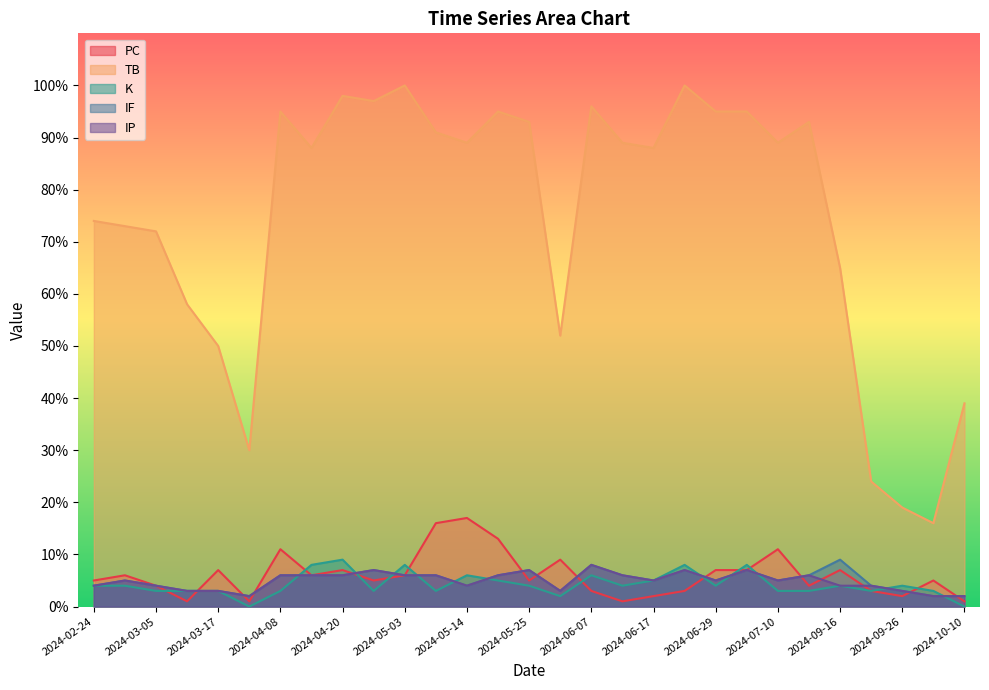

At which category is the sum across all series the highest?

2024-04-20